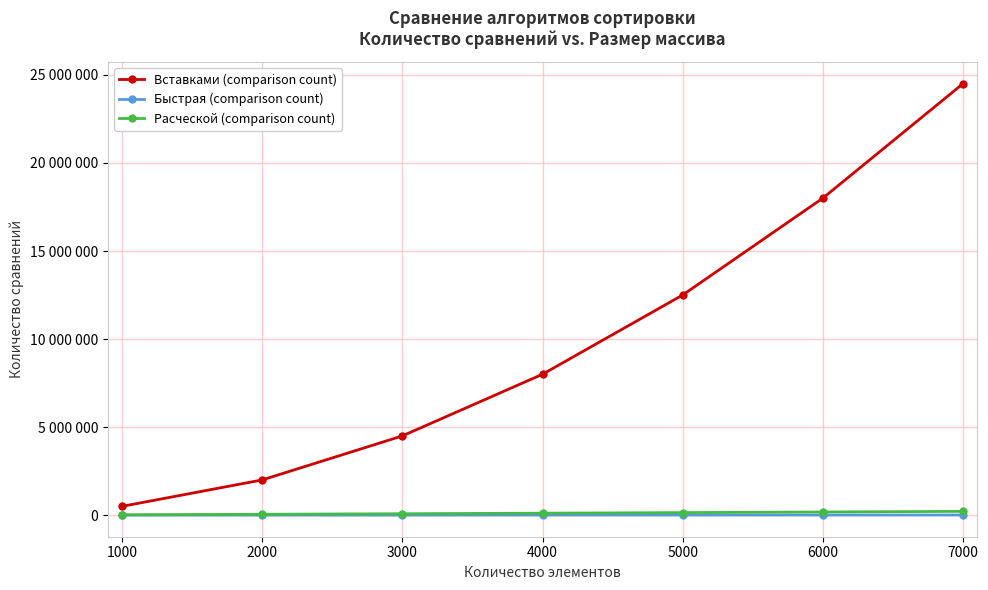

Where does the Быстрая (comparison count) series first go above 6007?

5000